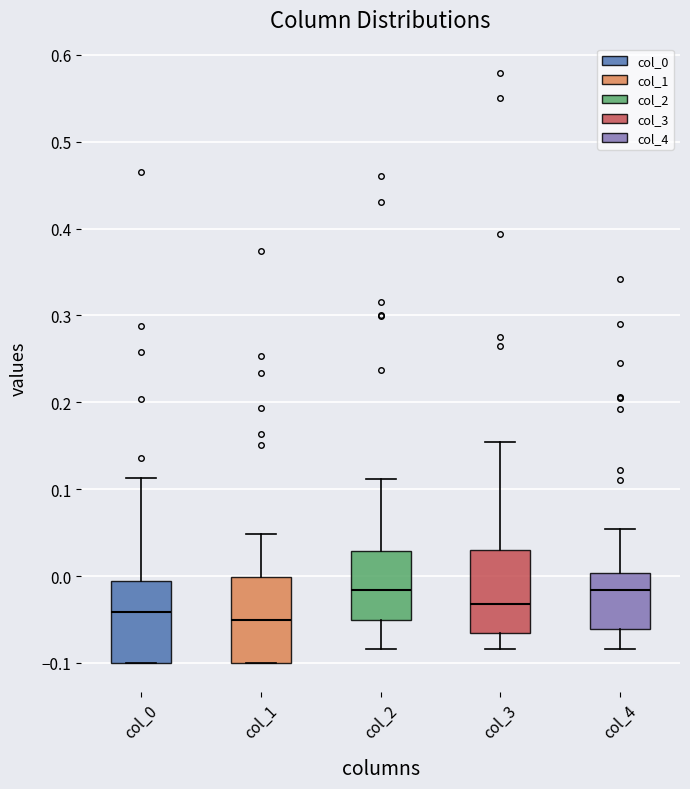

Reading left to right, read every box against the y-axis: the position of its median line, the range the box covers, and the ends of its whiskers. The values are not printed on the chart, so give them approximately, as read against the axis.

col_0: median -0.04, box -0.10 to -0.01, whiskers -0.10 to 0.11
col_1: median -0.05, box -0.10 to 0.00, whiskers -0.10 to 0.05
col_2: median -0.02, box -0.05 to 0.03, whiskers -0.08 to 0.11
col_3: median -0.03, box -0.07 to 0.03, whiskers -0.08 to 0.15
col_4: median -0.02, box -0.06 to 0.00, whiskers -0.08 to 0.05